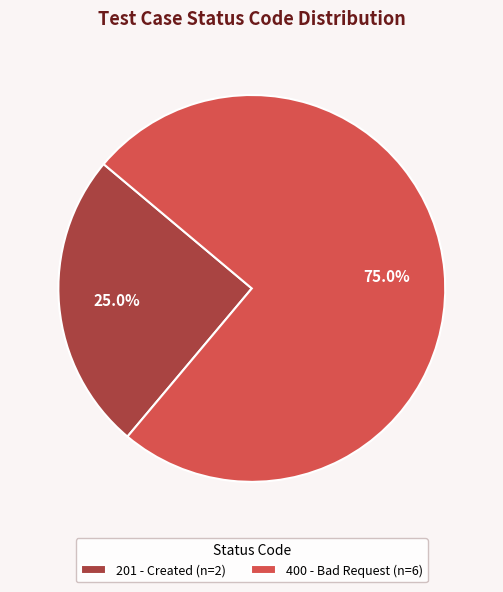

Rank the categories by value from highest to lowest.

400 - Bad Request (n=6), 201 - Created (n=2)